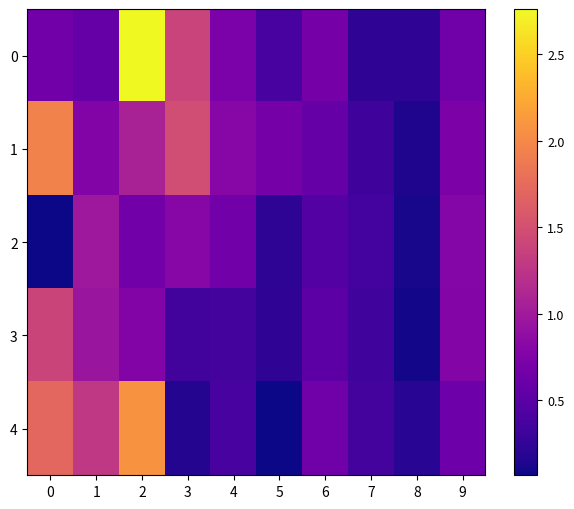

Which series changed the most between 1 and 5?

4